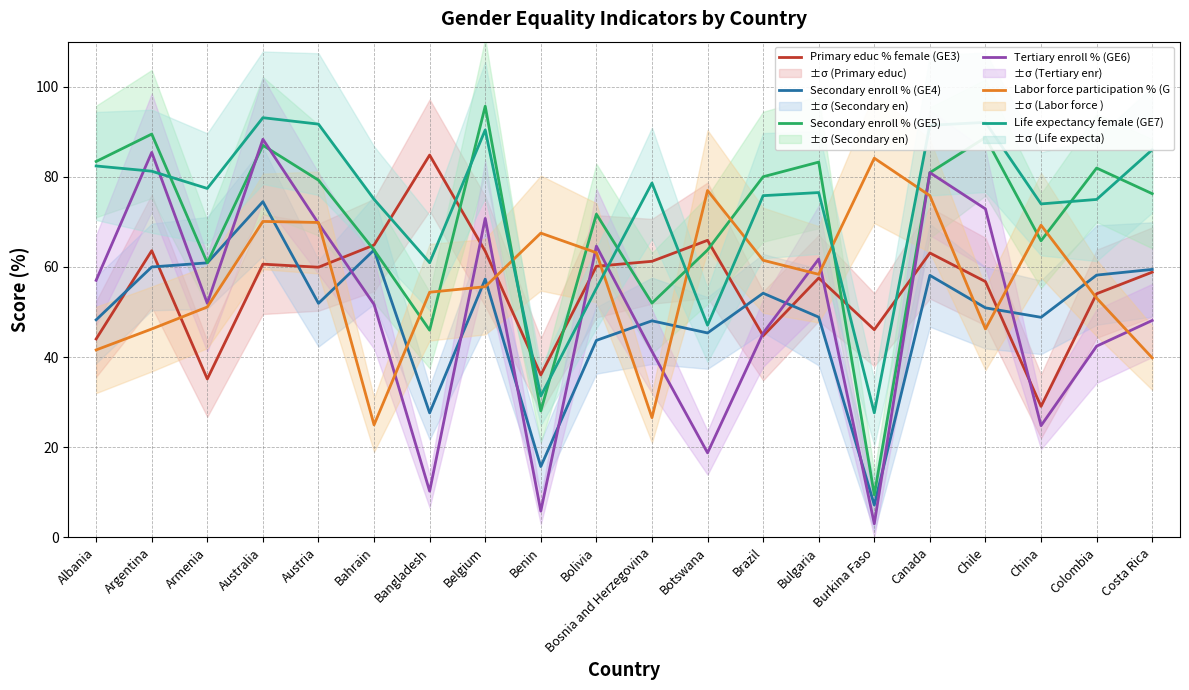

What is the minimum value shown in the chart?

3.0